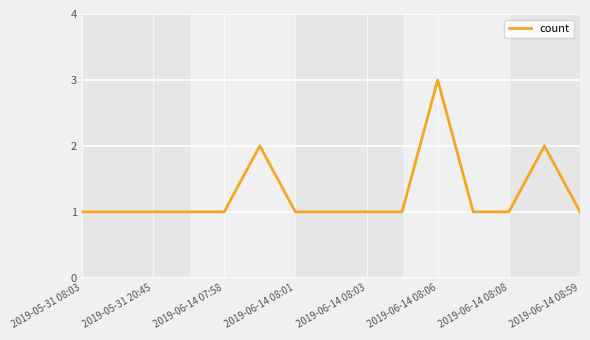

What is the greatest value displayed?

3